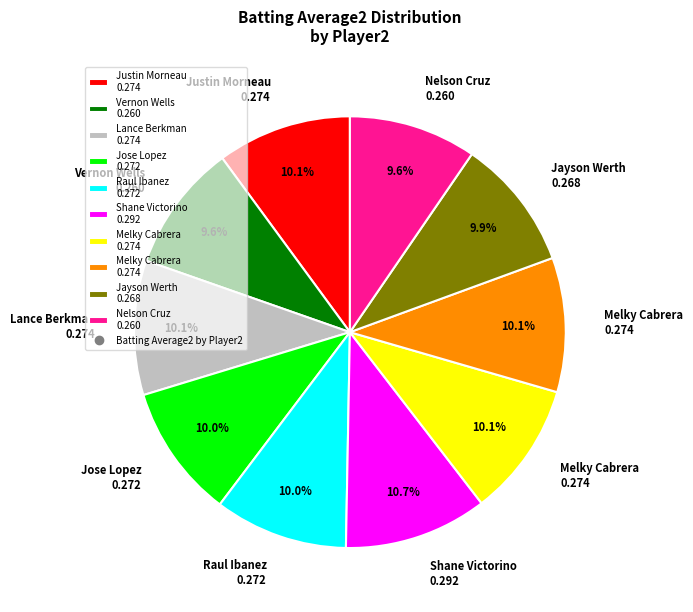

Is there a majority slice in this chart?

No